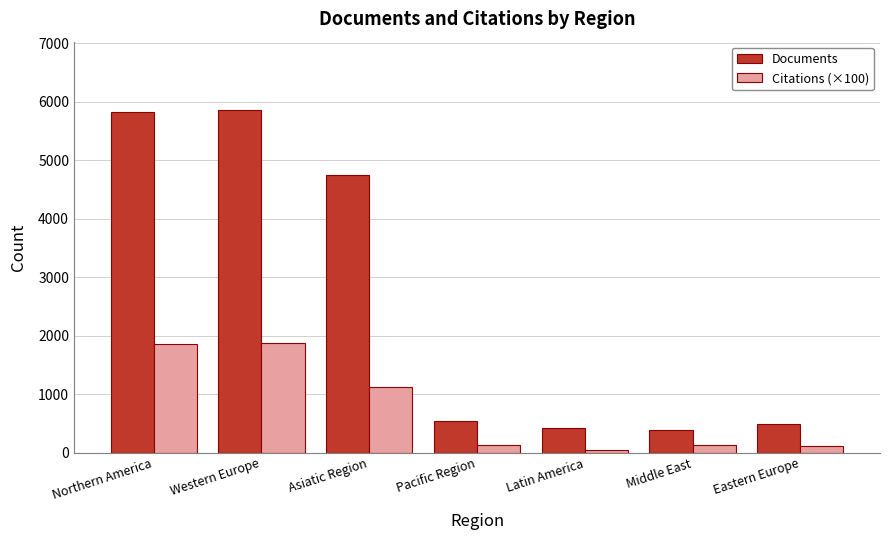

What is the total value across all series at Northern America?

7685.2